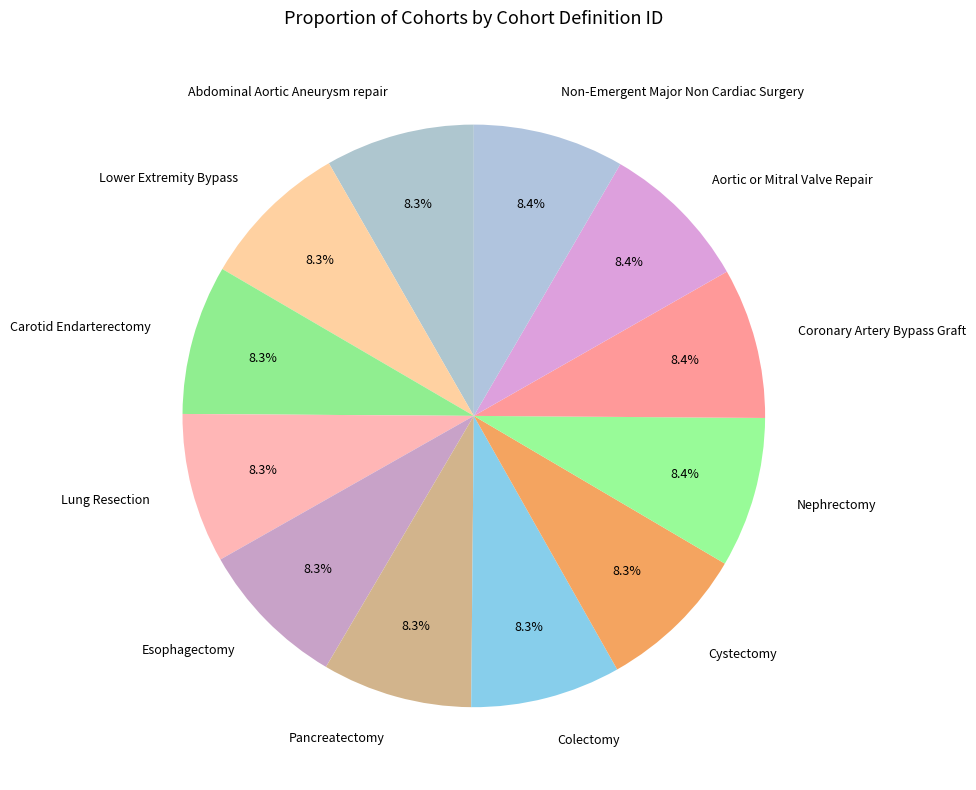

To the nearest percent, what is the average slice percentage?

8%